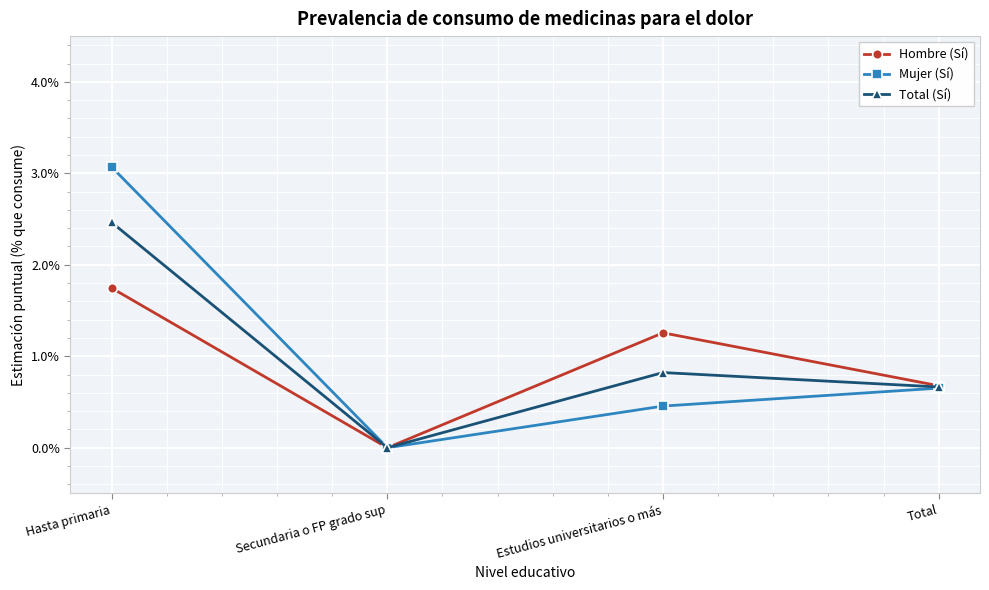

What is the total value across all series at Hasta primaria?

0.1